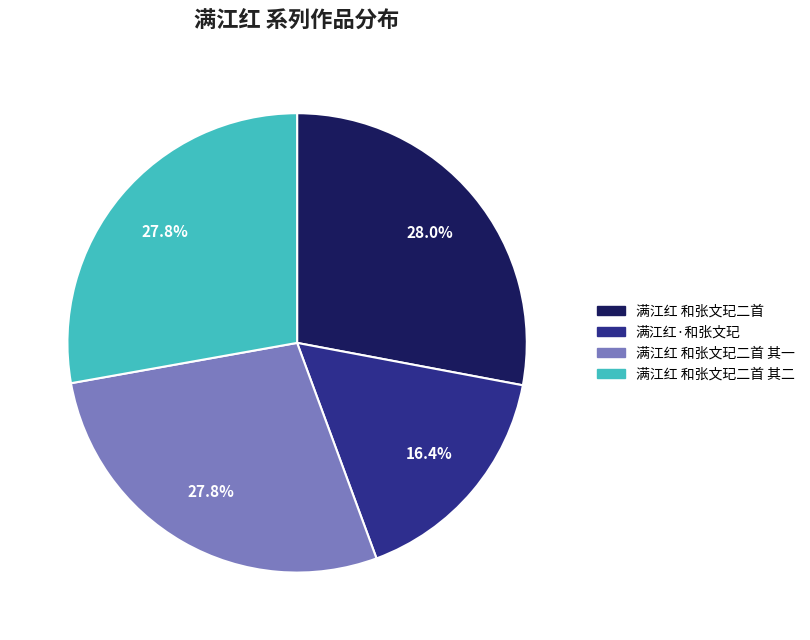

Which category has the smallest portion of the pie?

满江红·和张文玘